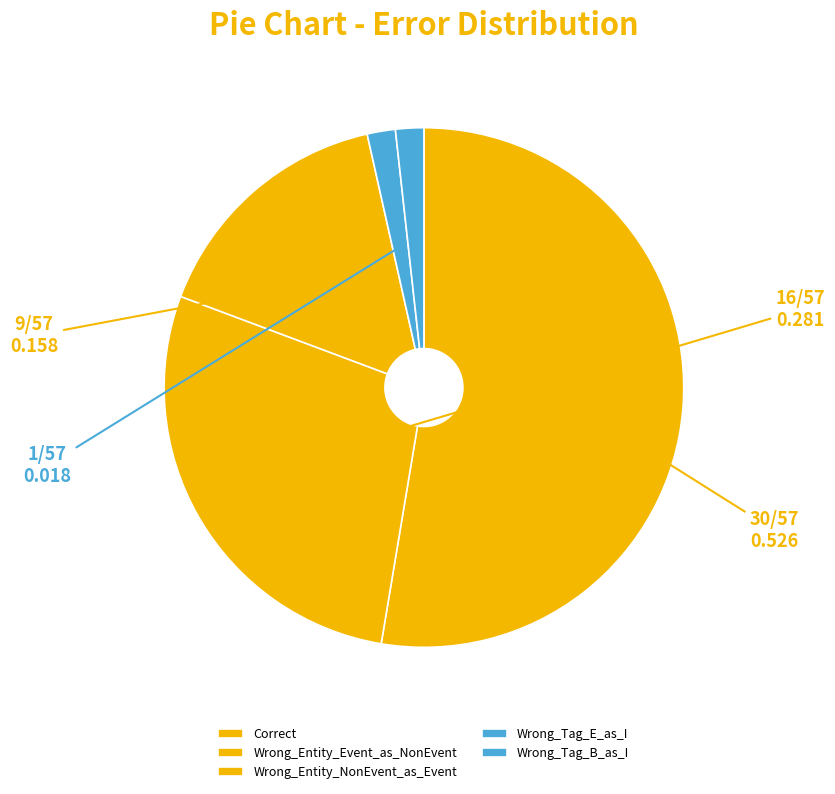

To the nearest percent, what is the average slice percentage?

20%